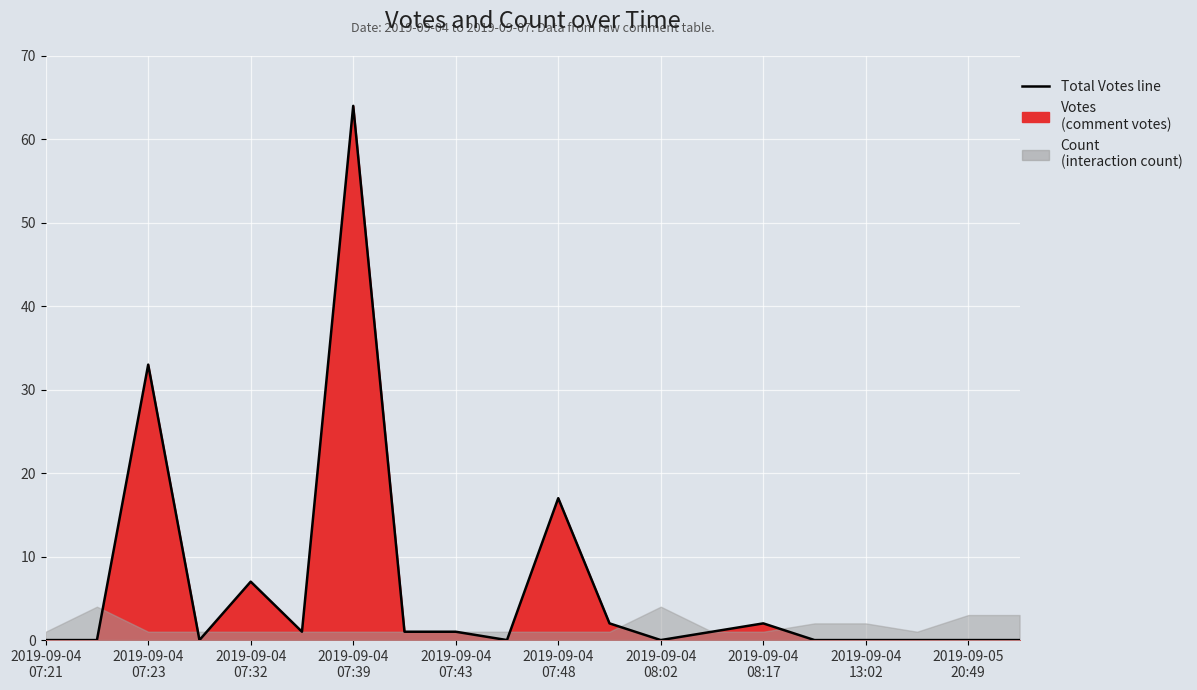

Reading right to left, list all the values displayed in this chart.

0	0	0	0	0	2	1	0	2	17	0	1	1	64	1	7	0	33	0	0